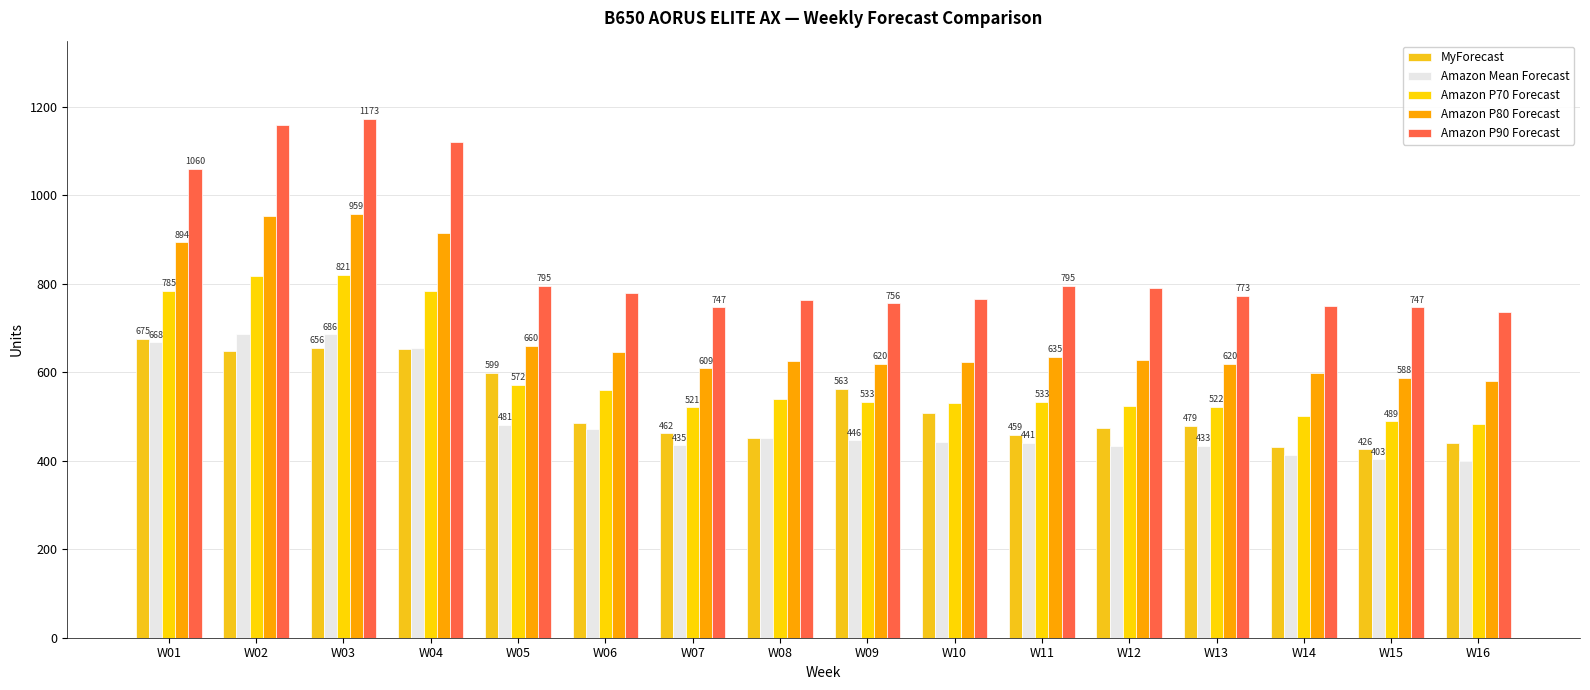

List the series in order of their peak value, highest first.

Amazon P90 Forecast, Amazon P80 Forecast, Amazon P70 Forecast, Amazon Mean Forecast, MyForecast